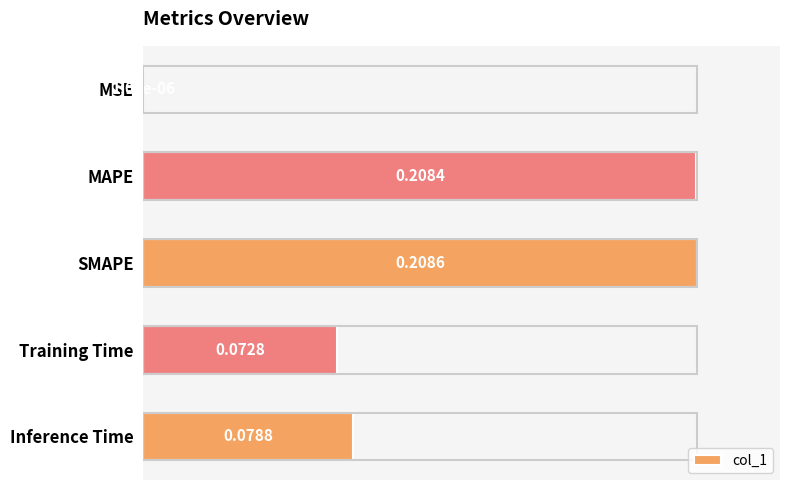

Are the bars horizontal?

Yes